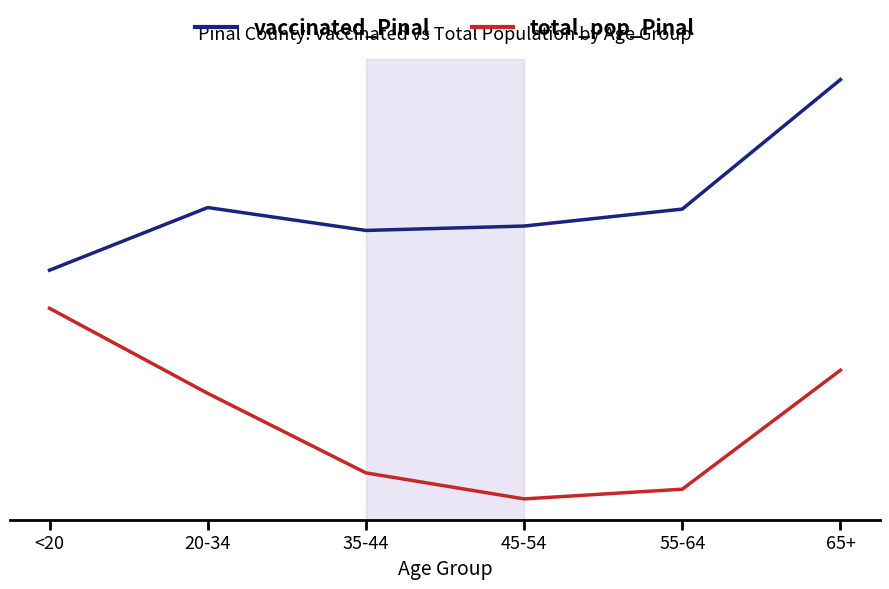

Rank the series at 65+ from highest to lowest value.

vaccinated_Pinal, total_pop_Pinal